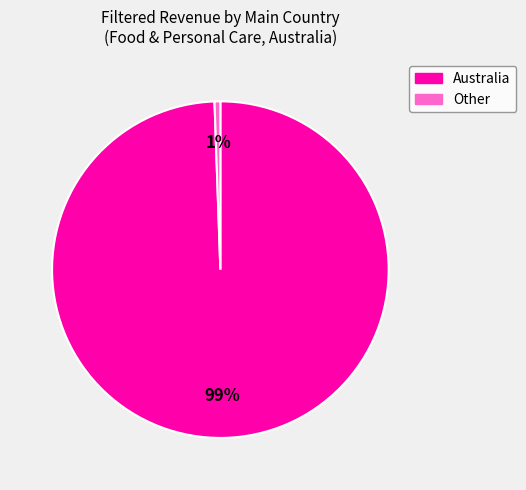

Is there any slice that represents more than half of the pie?

Yes